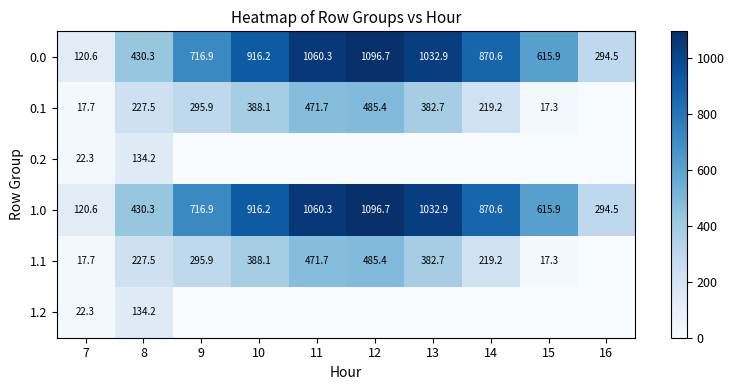

Is it true that 0.0 equals 554.8 at 12?

False